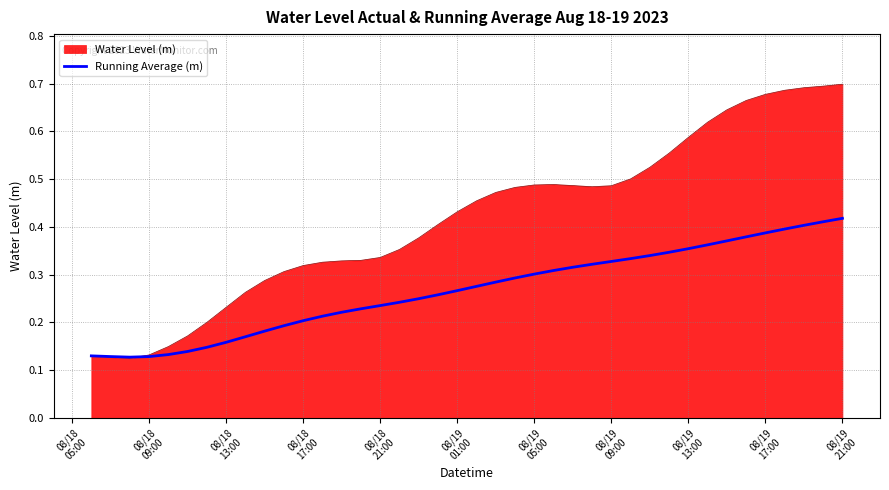

List the series in order of their peak value, lowest first.

Running Average (m), Water Level (m)